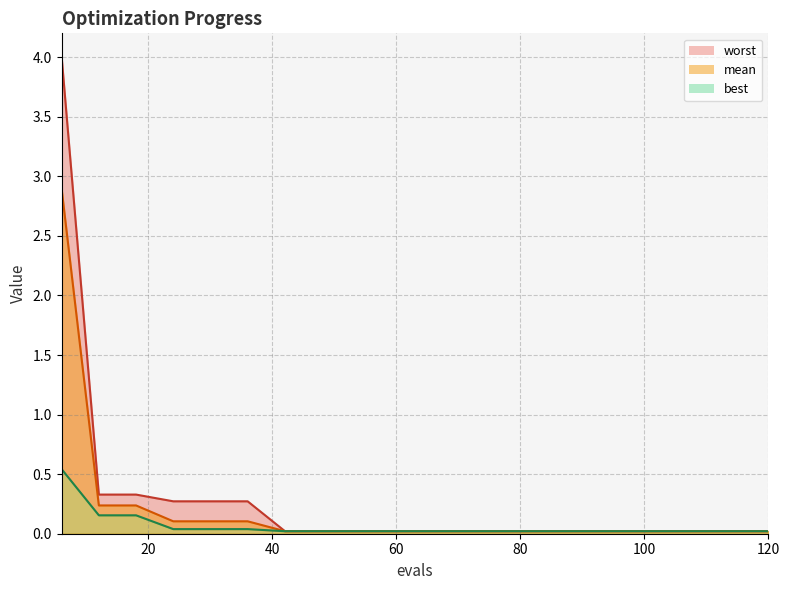

Which series has the largest total across all categories?

worst